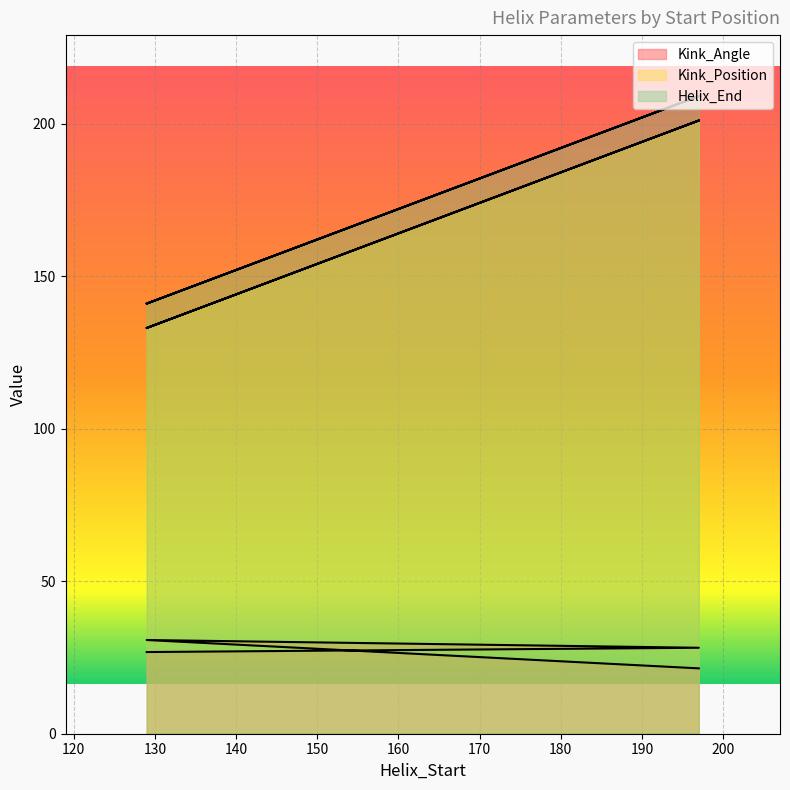

The Kink_Position series shows 209.0 at 197. True or false?

True